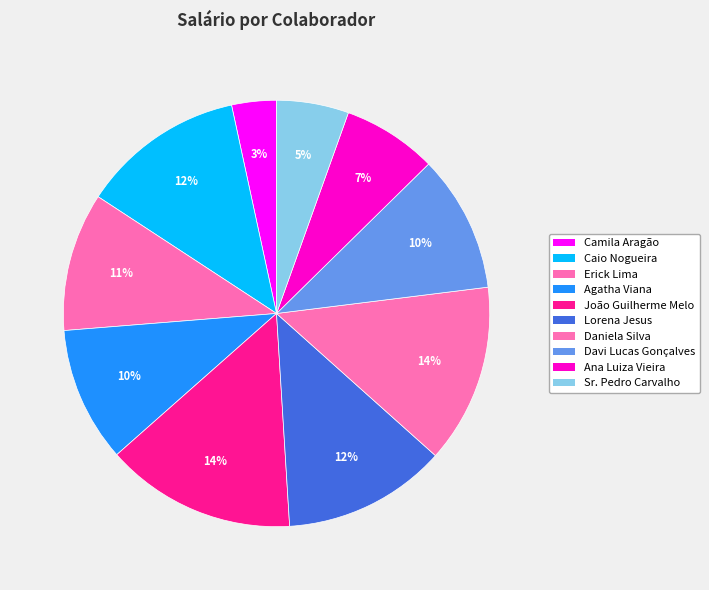

What is the ratio of the value at Davi Lucas Gonçalves to the value at Lorena Jesus?

0.8